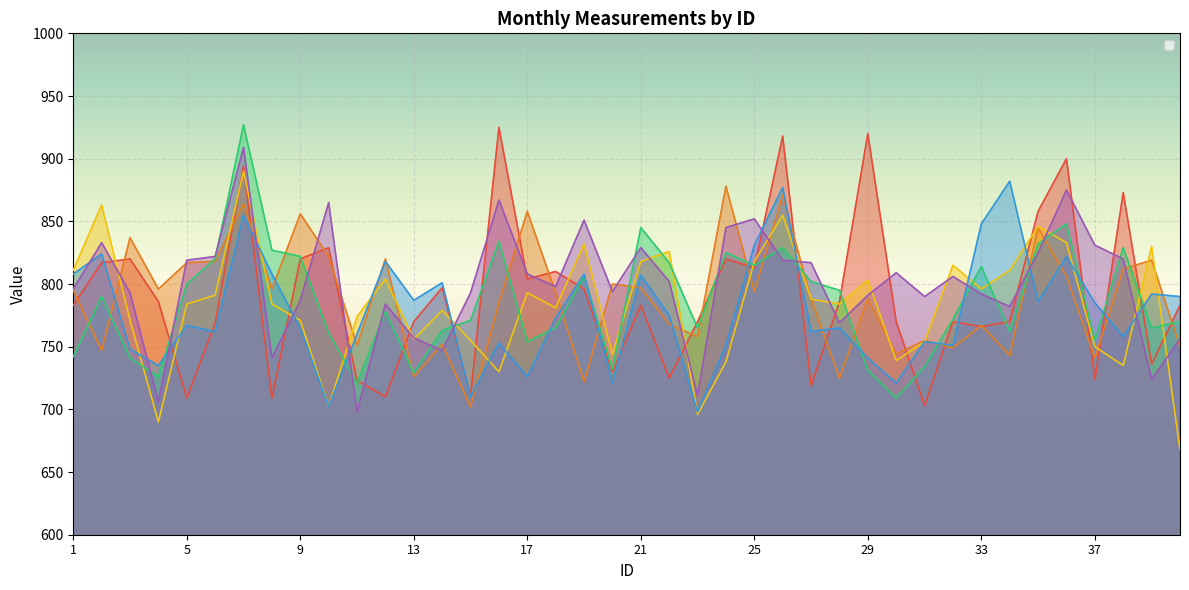

True or false: _3 and _9 intersect in this chart.

True